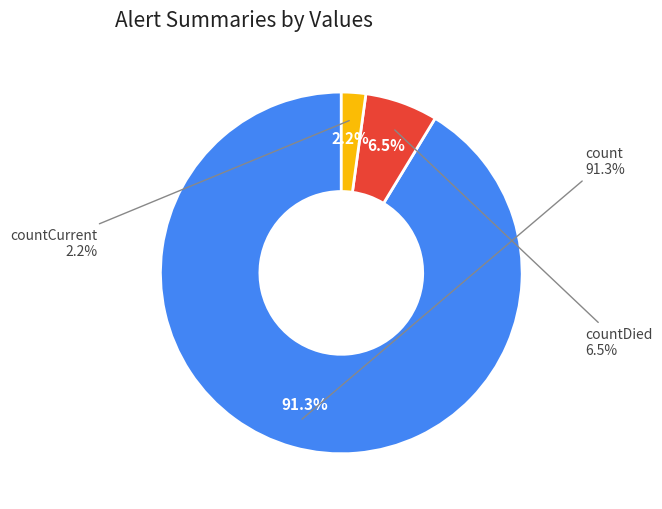

Rank the categories by value from highest to lowest.

count, countDied, countCurrent